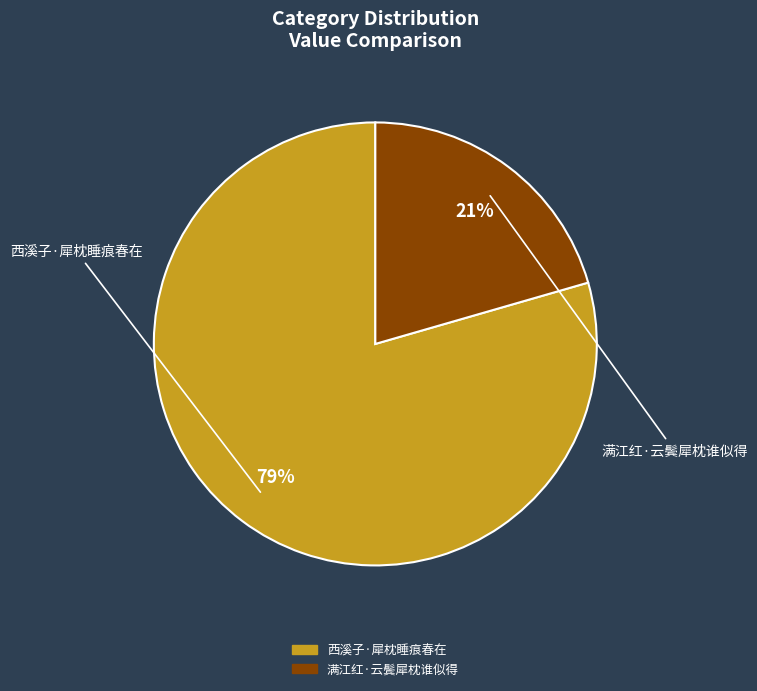

How many segments does this pie chart have?

2